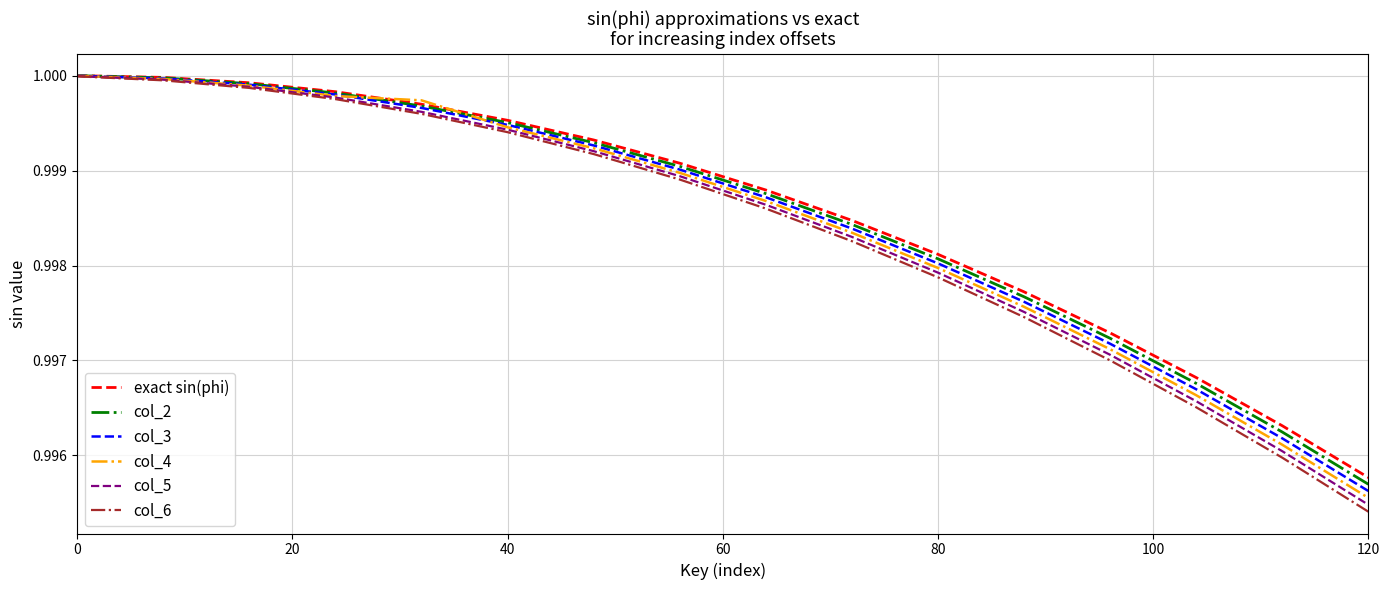

Which series has the widest spread of values?

col_6